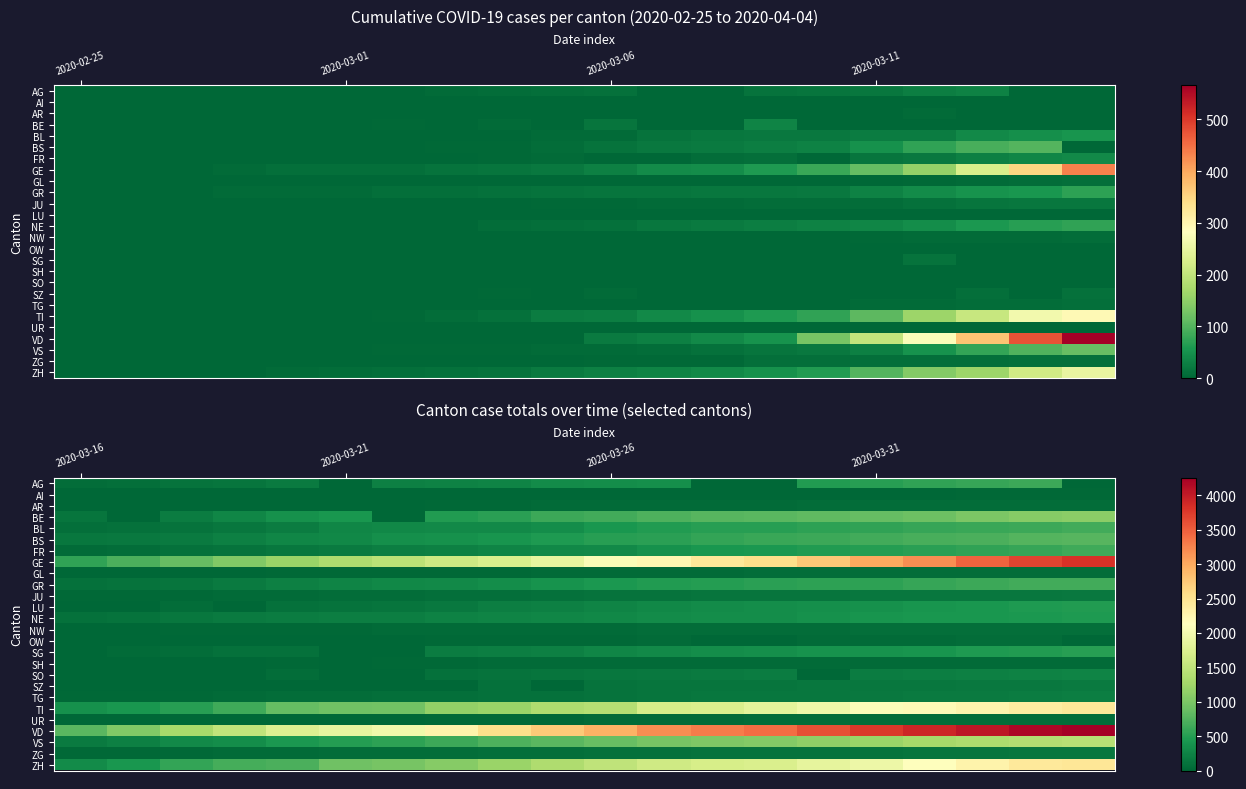

Which series has the largest total across all categories?

VD